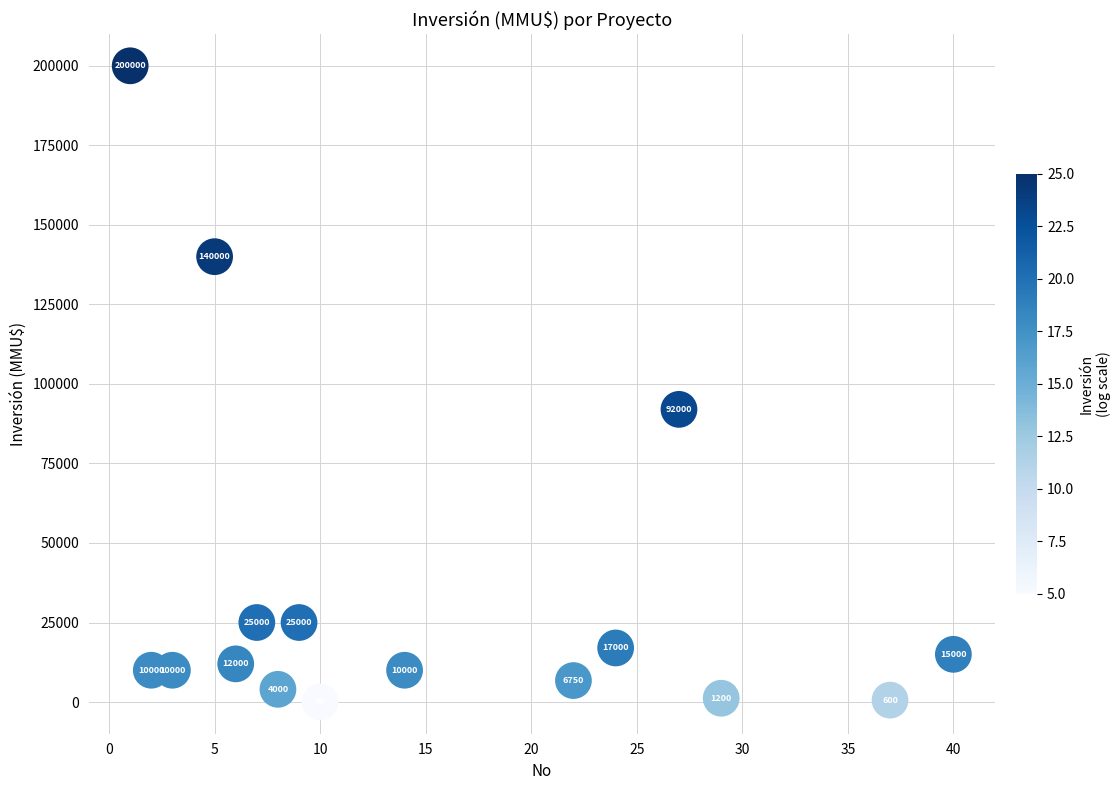

What is the range of X values (max minus min)?

39